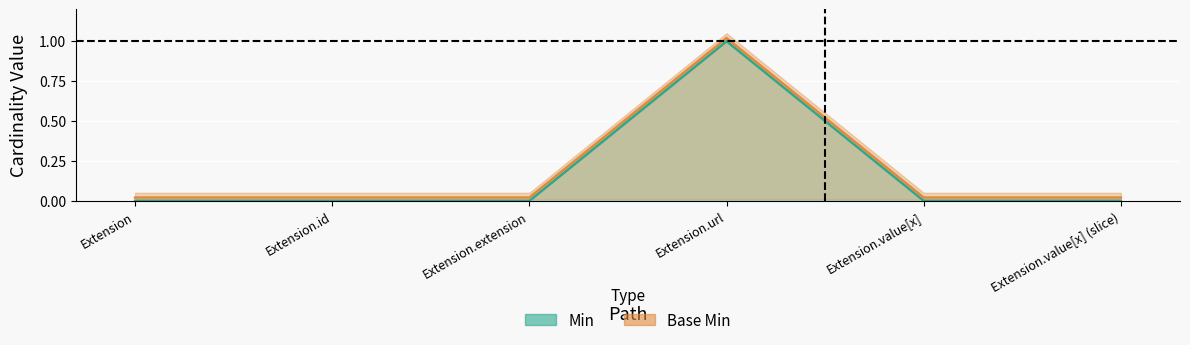

Reading left to right, transcribe all the data shown in this chart.

Min: Extension=0.0	Extension.id=0.0	Extension.extension=0.0	Extension.url=1.0	Extension.value[x]=0.0	Extension.value[x] (slice)=0.0
Base Min: Extension=0.0	Extension.id=0.0	Extension.extension=0.0	Extension.url=1.0	Extension.value[x]=0.0	Extension.value[x] (slice)=0.0